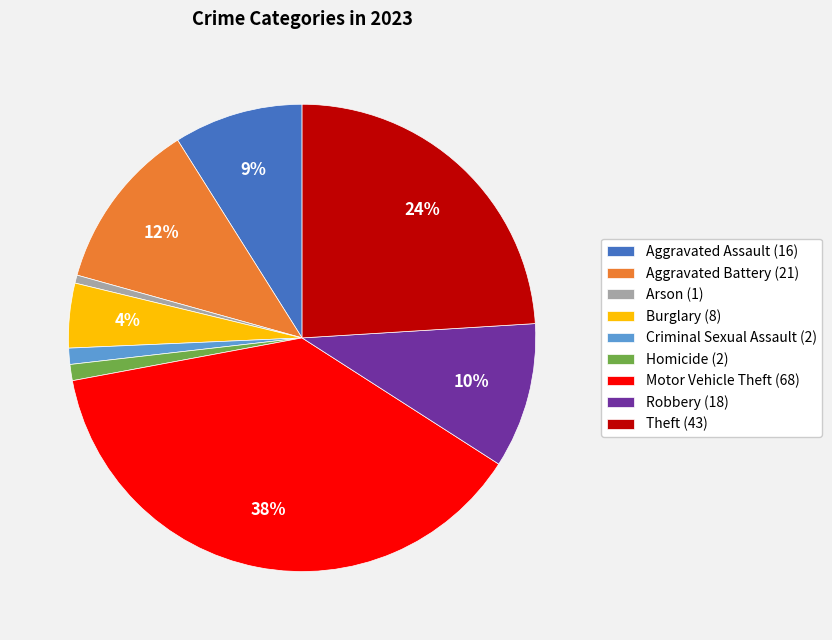

The Motor Vehicle Theft (68) slice represents 38% of the pie. True or false?

True